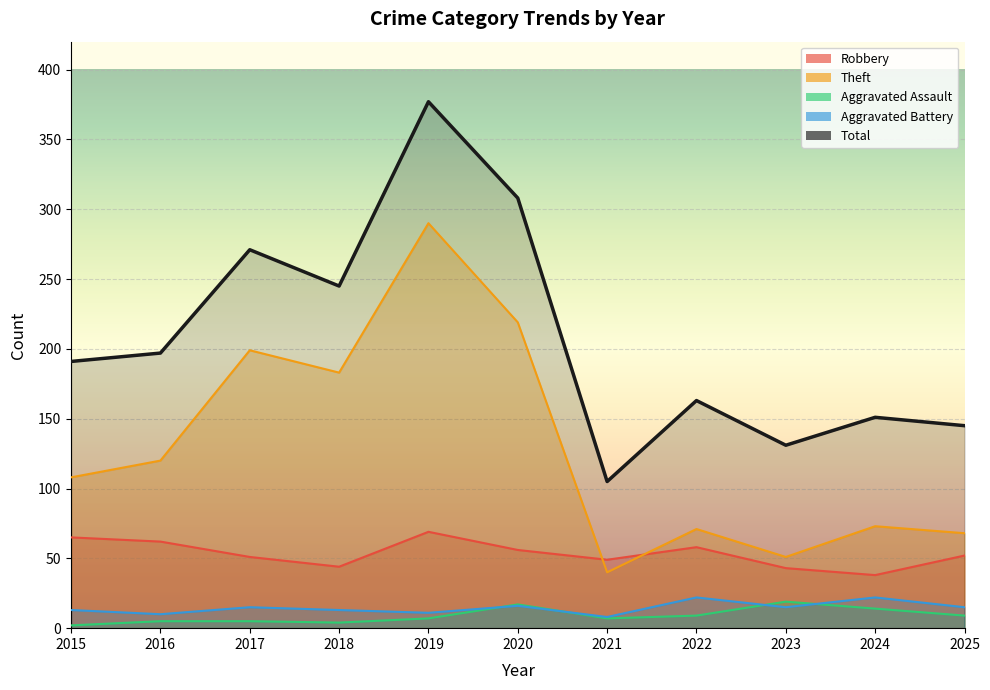

At which category is the sum across all series the highest?

2019